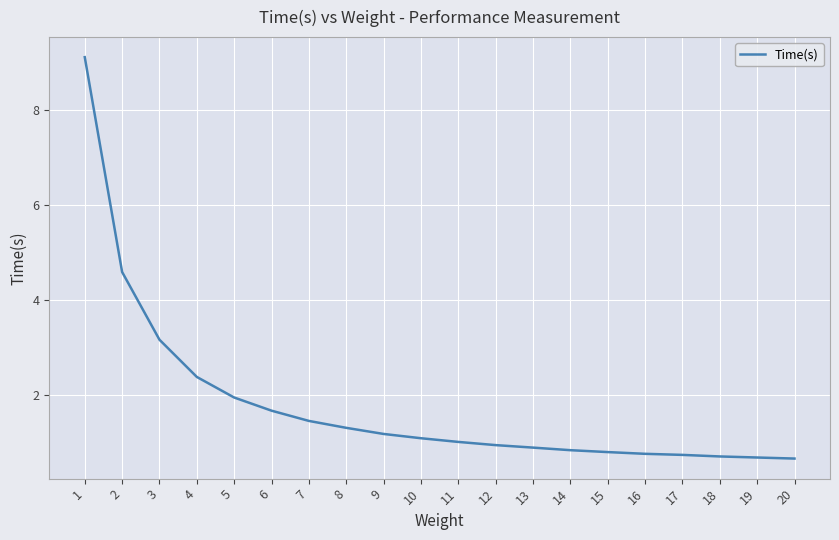

What is the maximum value shown in the chart?

9.1